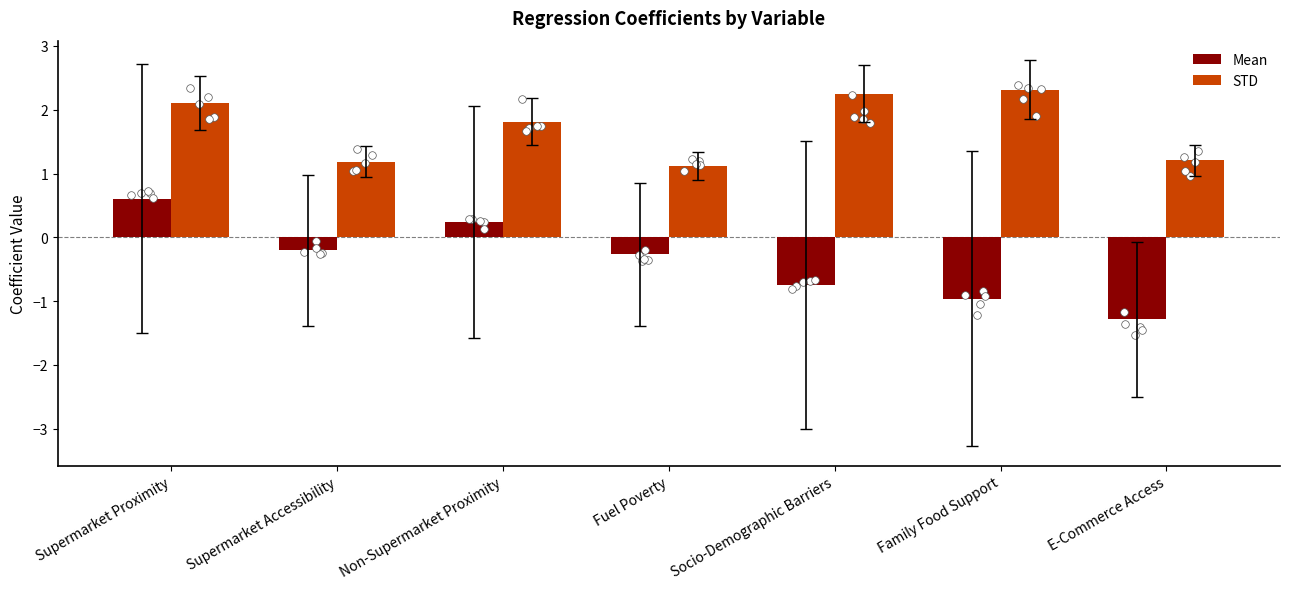

Is the value of Mean at Fuel Poverty greater than the value of STD at Family Food Support?

No